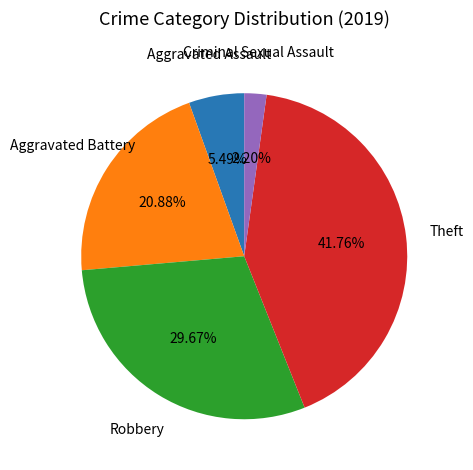

True or false: Theft accounts for 42% of the total.

True